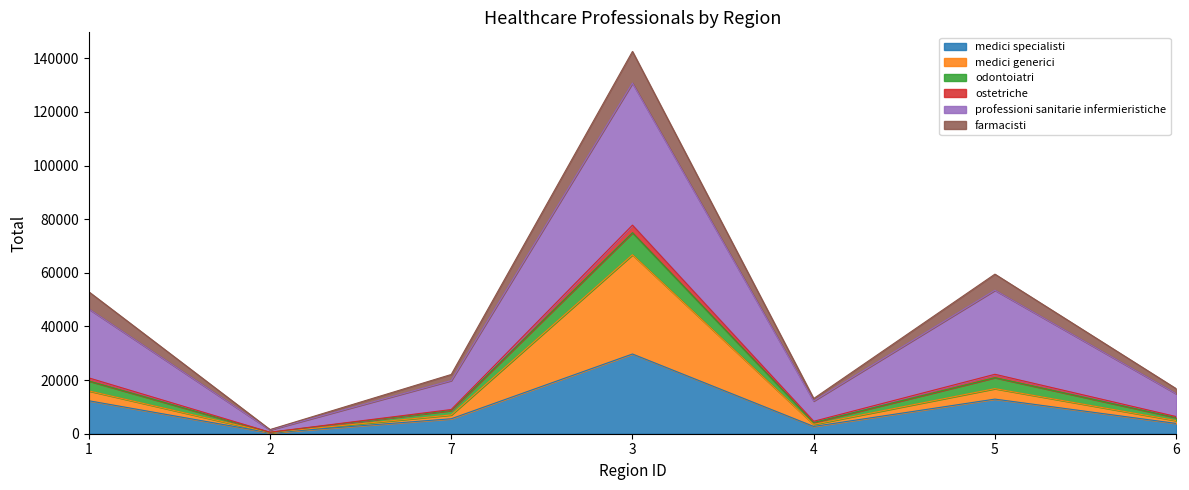

At which category is the sum across all series the highest?

3